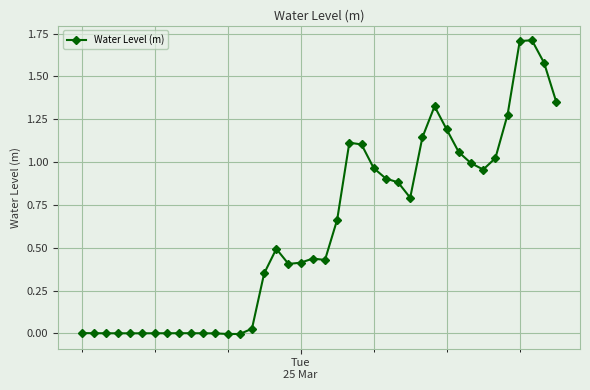

What is the sum of all values?

24.3